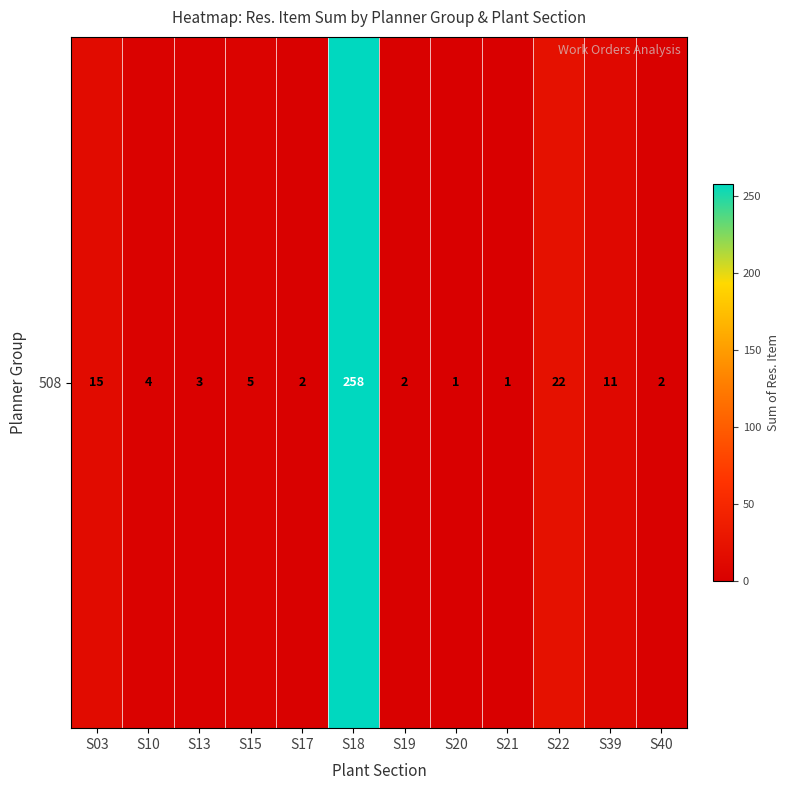

List the labels in order of value, largest first.

S18, S22, S03, S39, S15, S10, S13, S17, S19, S40, S20, S21